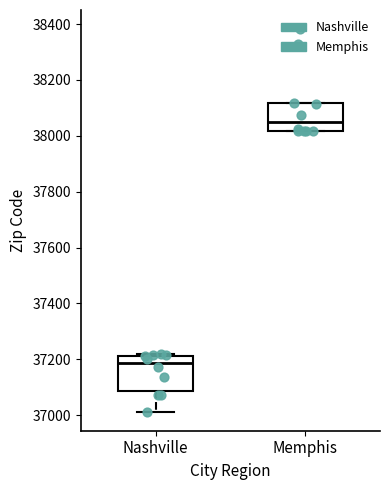

Which box is the tallest, from its lower edge to its upper edge?

Nashville